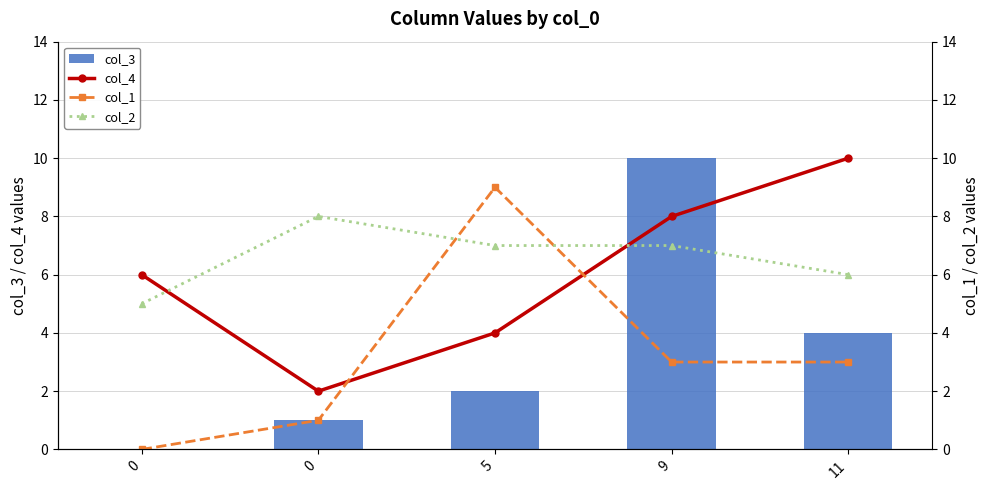

Reading left to right, extract all data points from this chart.

col_3: 0=0	0=1	5=2	9=10	11=4
col_4: 0=6	0=2	5=4	9=8	11=10
col_1: 0=0	0=1	5=9	9=3	11=3
col_2: 0=5	0=8	5=7	9=7	11=6